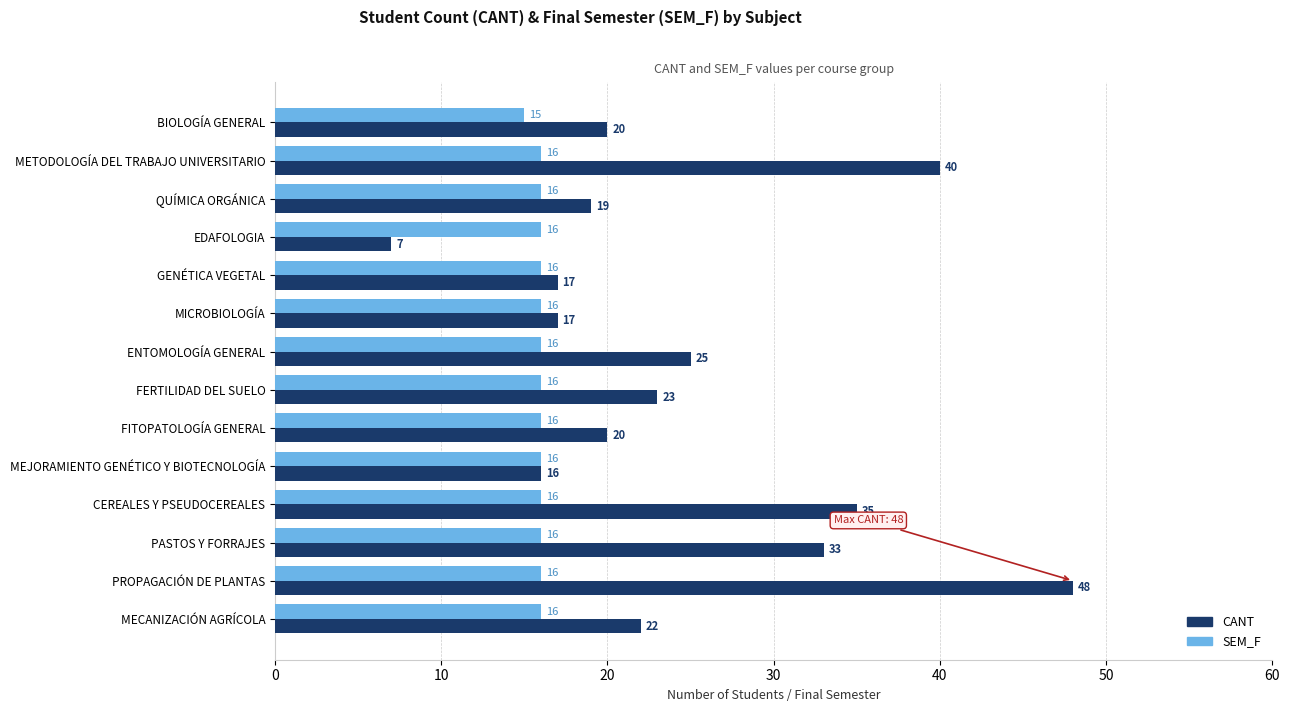

Is it true that SEM_F equals 10 at MECANIZACIÓN AGRÍCOLA?

False